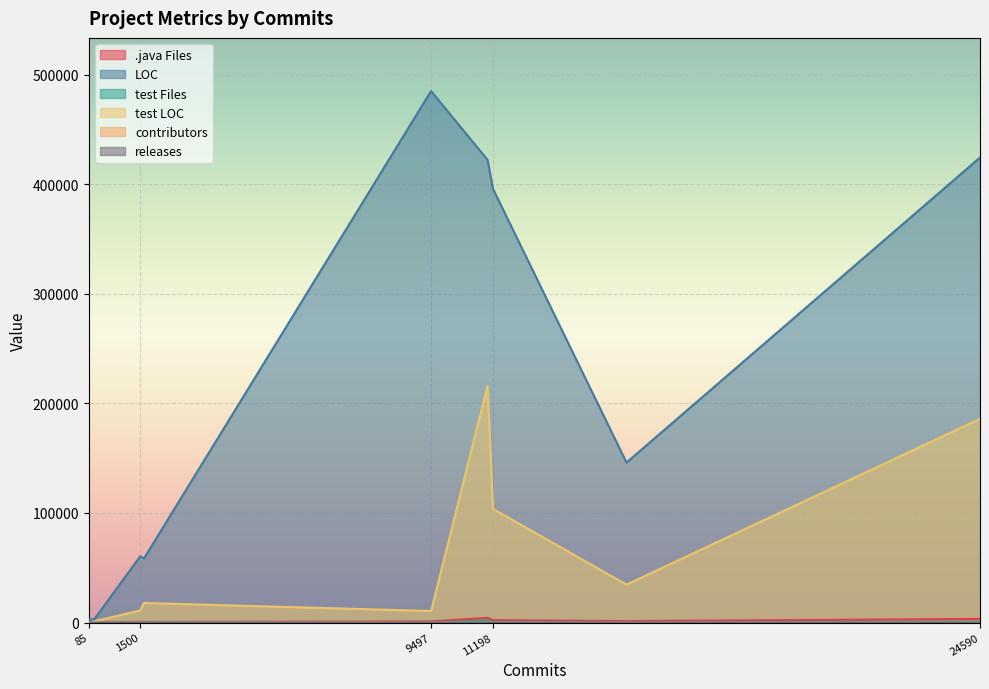

What is the highest value of the test LOC series?

216057